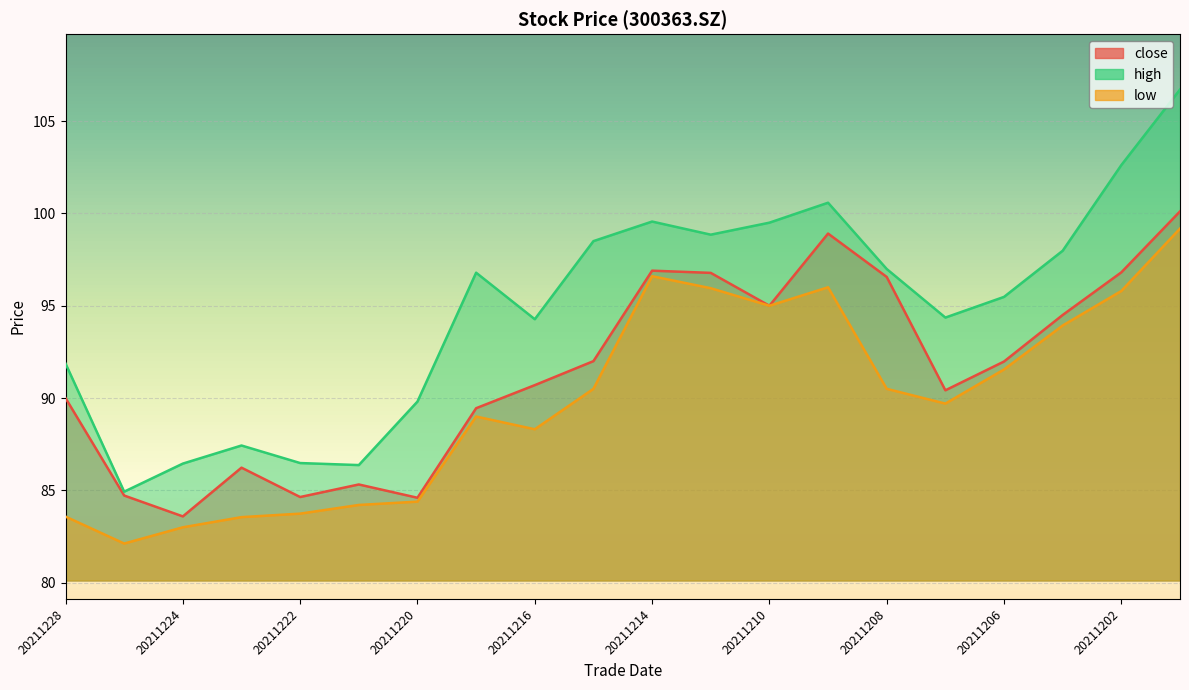

Reading left to right, list all the values displayed in this chart.

close: 90.0	84.7	83.6	86.2	84.6	85.3	84.6	89.5	90.7	92.0	96.9	96.8	95.0	98.9	96.6	90.4	92.0	94.5	96.8	100.1
high: 91.9	84.9	86.5	87.4	86.5	86.4	89.8	96.8	94.3	98.5	99.6	98.8	99.5	100.6	97.0	94.4	95.5	98.0	102.6	106.7
low: 83.6	82.1	83.0	83.5	83.7	84.2	84.4	89.0	88.3	90.5	96.6	96.0	95.0	96.0	90.5	89.7	91.5	93.9	95.8	99.2